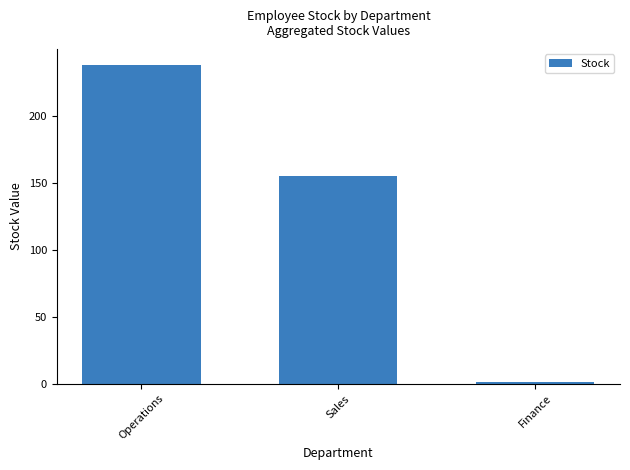

What is the average value?

131